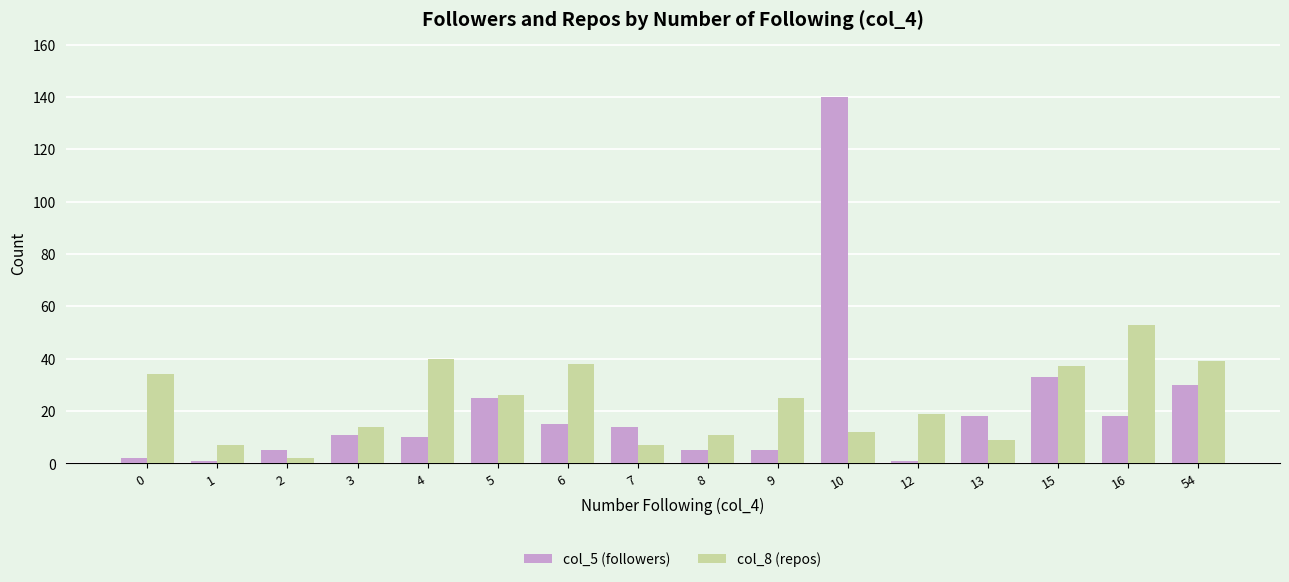

At 8, list the series in order from smallest to largest.

col_5 (followers), col_8 (repos)